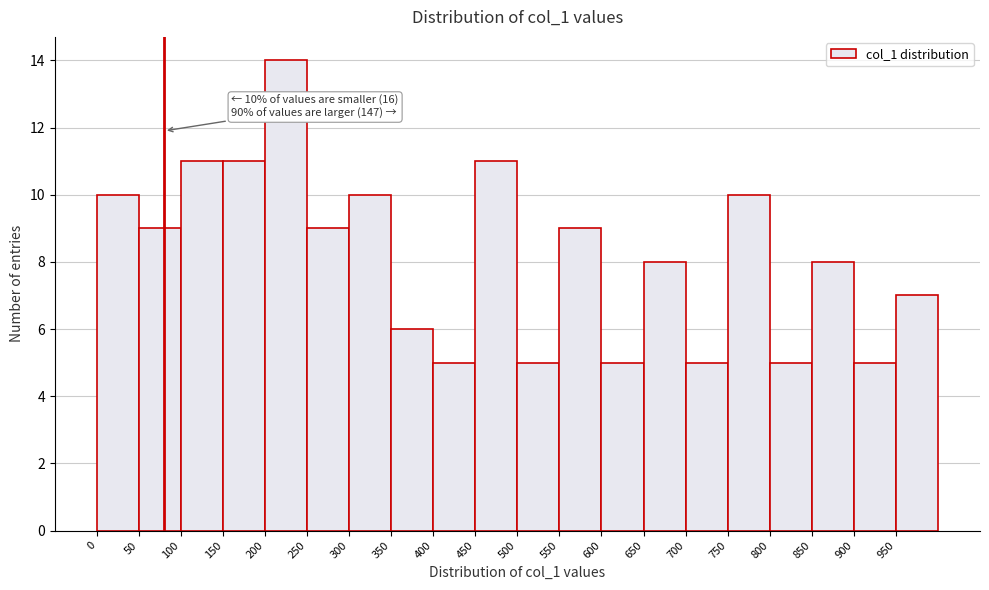

Which range on the x-axis has the tallest bar?

200 to 250